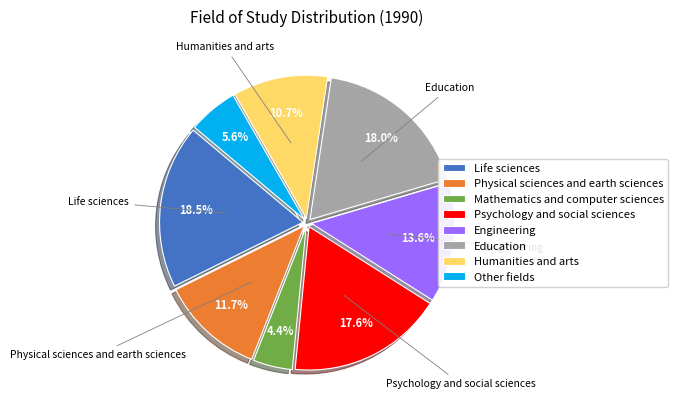

What percentage is NOT represented by Psychology and social sciences?

82.4%